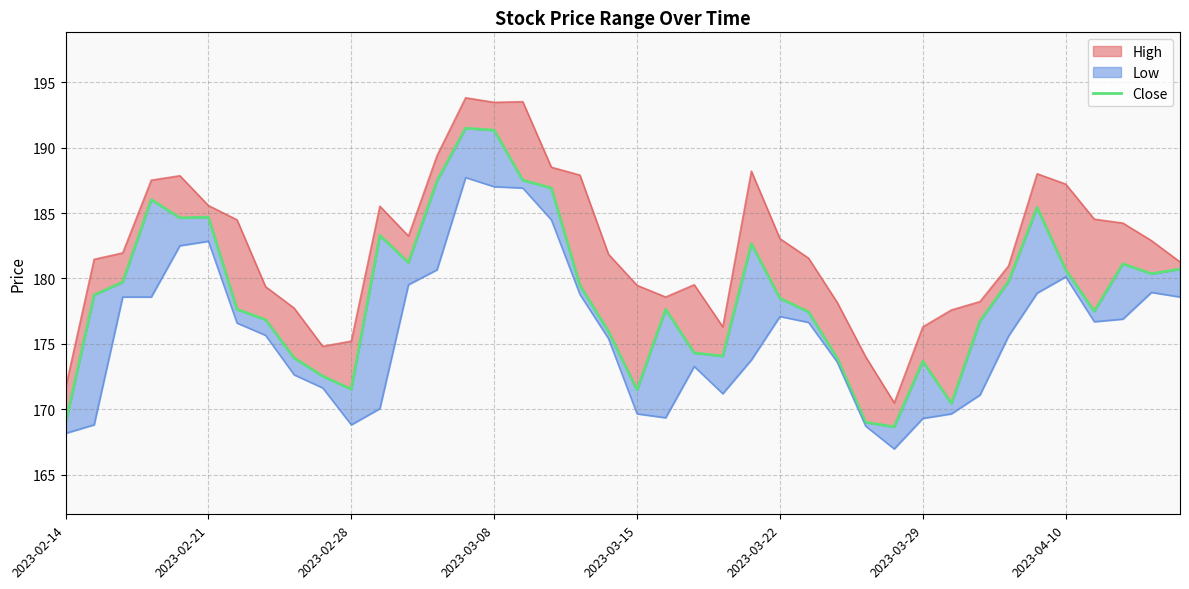

Reading right to left, extract all data points from this chart.

180.7	180.4	181.1	177.5	180.7	185.4	179.8	176.7	170.4	173.7	168.7	169.0	173.9	177.4	178.5	182.7	174.1	174.3	177.6	171.5	175.9	179.5	186.9	187.5	191.3	191.5	187.5	181.2	183.3	171.5	172.5	173.9	176.8	177.6	184.7	184.6	186.0	179.7	178.7	168.9